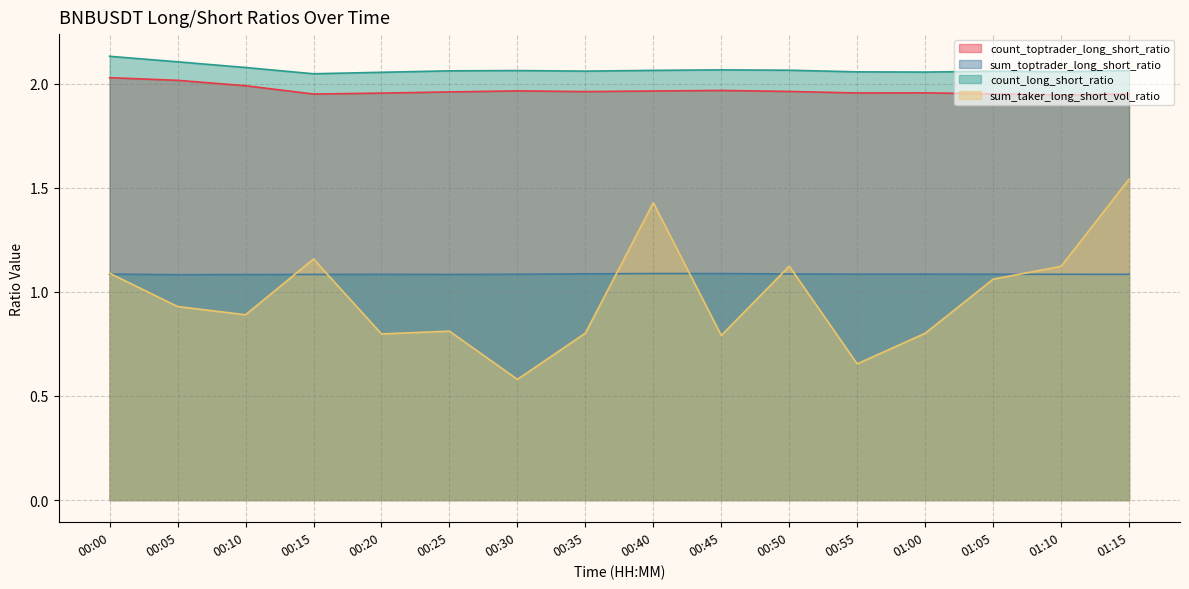

The value of sum_taker_long_short_vol_ratio at 00:00 is 1.7. True or false?

False